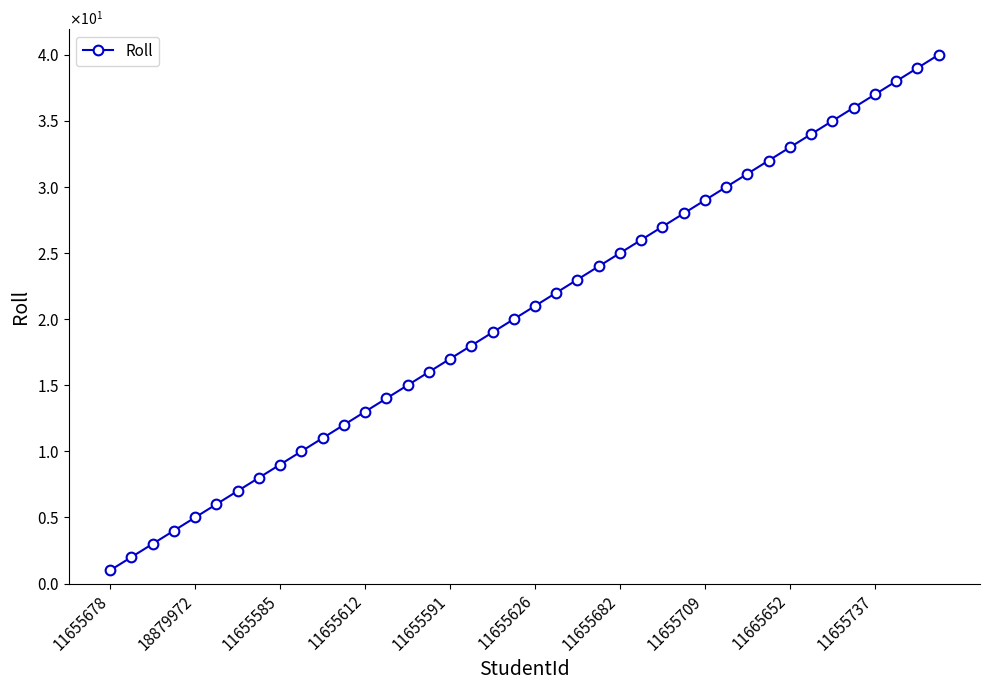

What is the difference between the maximum and minimum values?

39